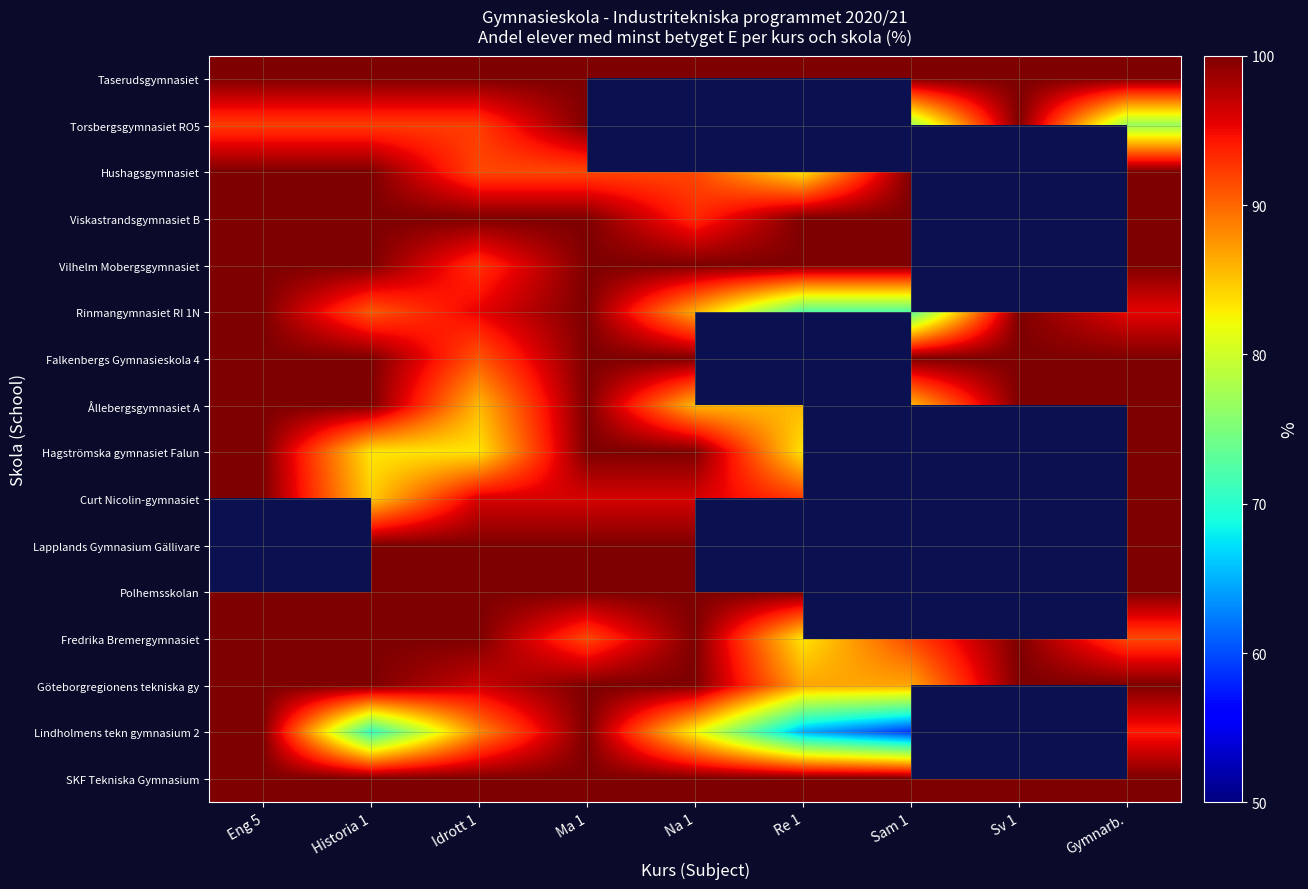

How many data points does each series have?

9